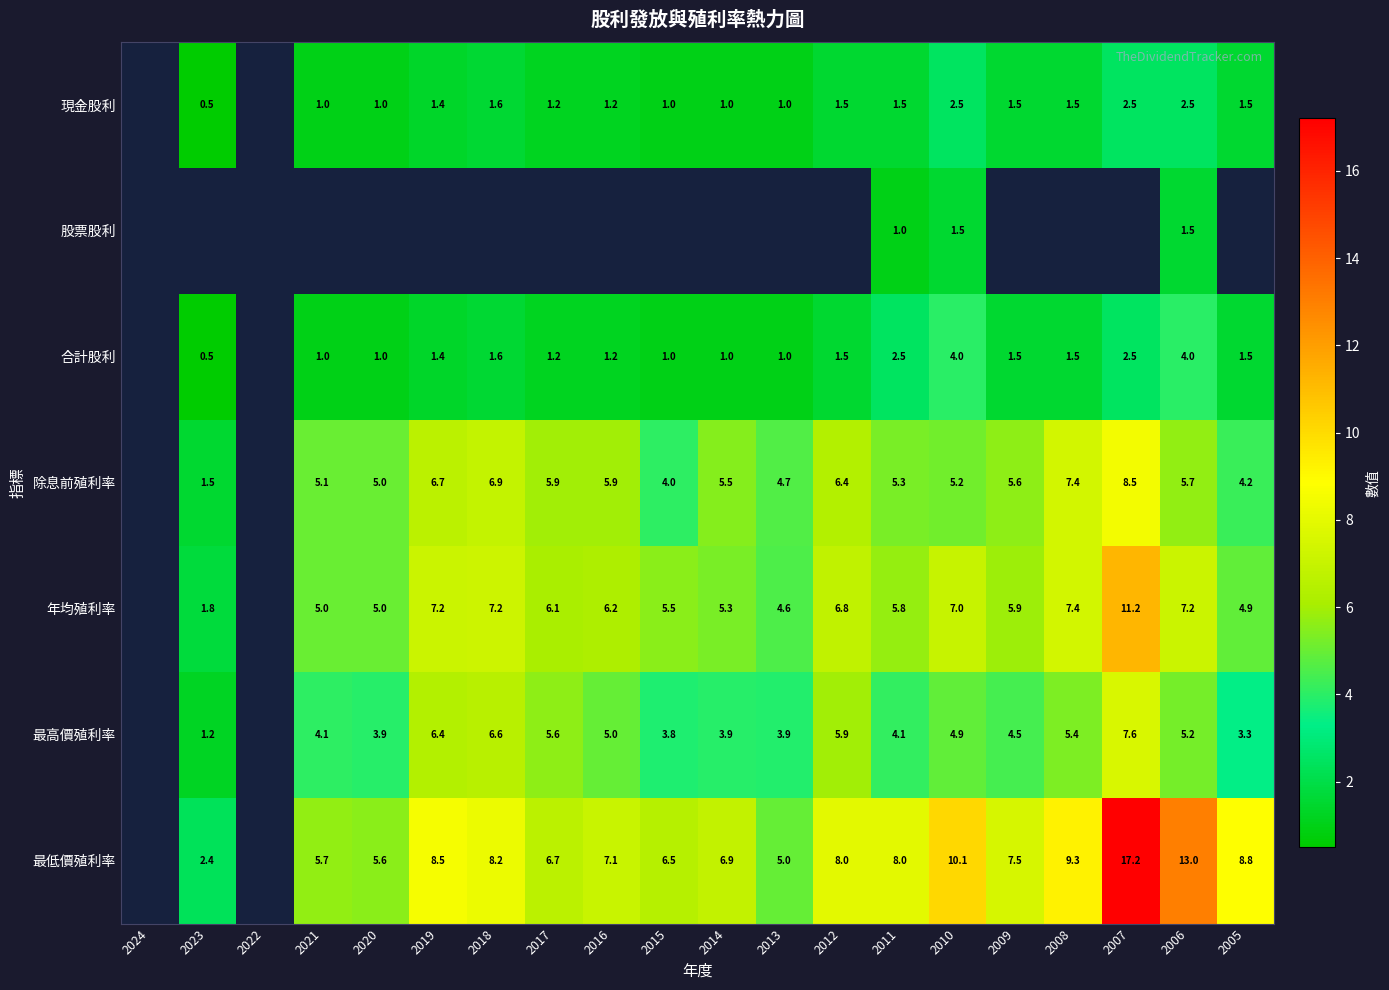

True or false: 最高價殖利率 has a value of 5.4 at 2008.

True